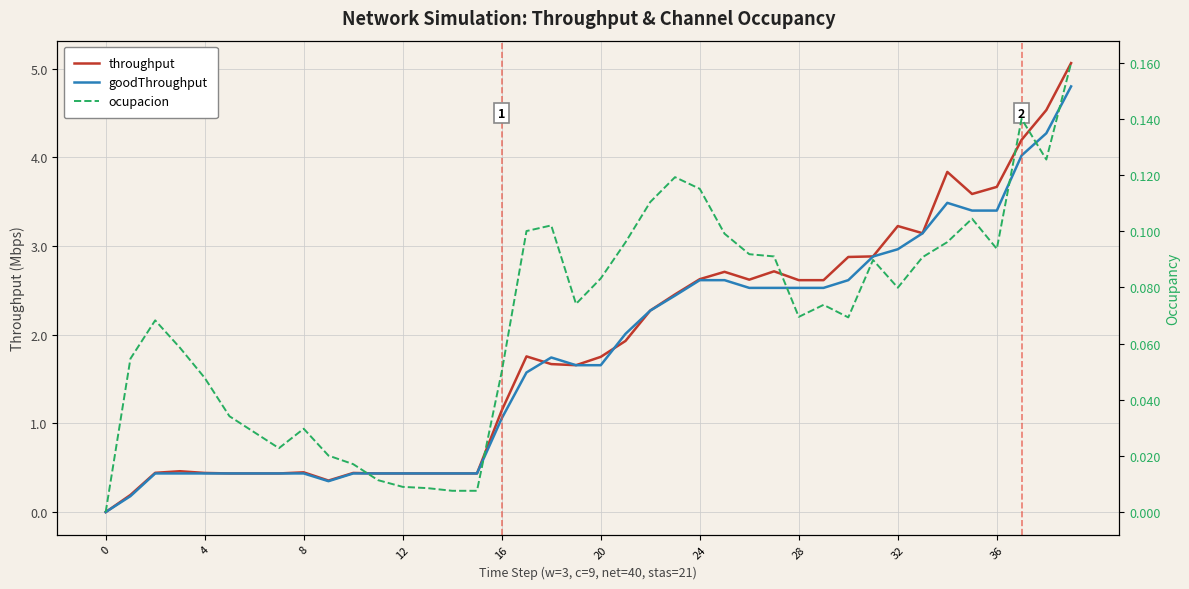

True or false: goodThroughput and ocupacion cross at least once.

False